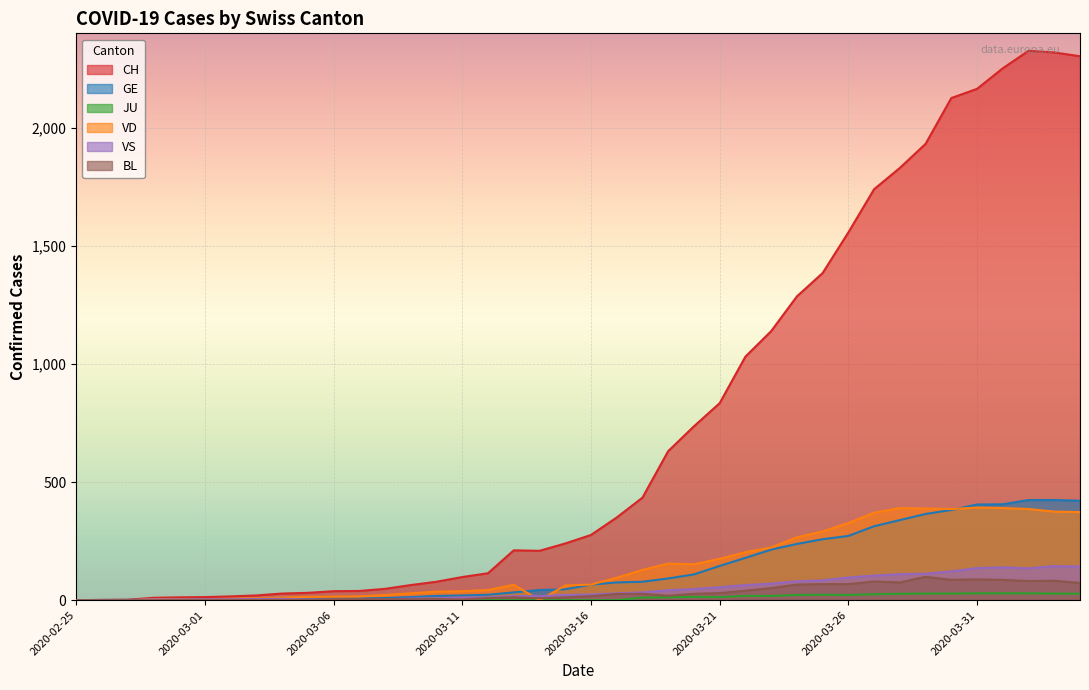

What is the spread (max minus min) of values at 2020-04-01?

2223